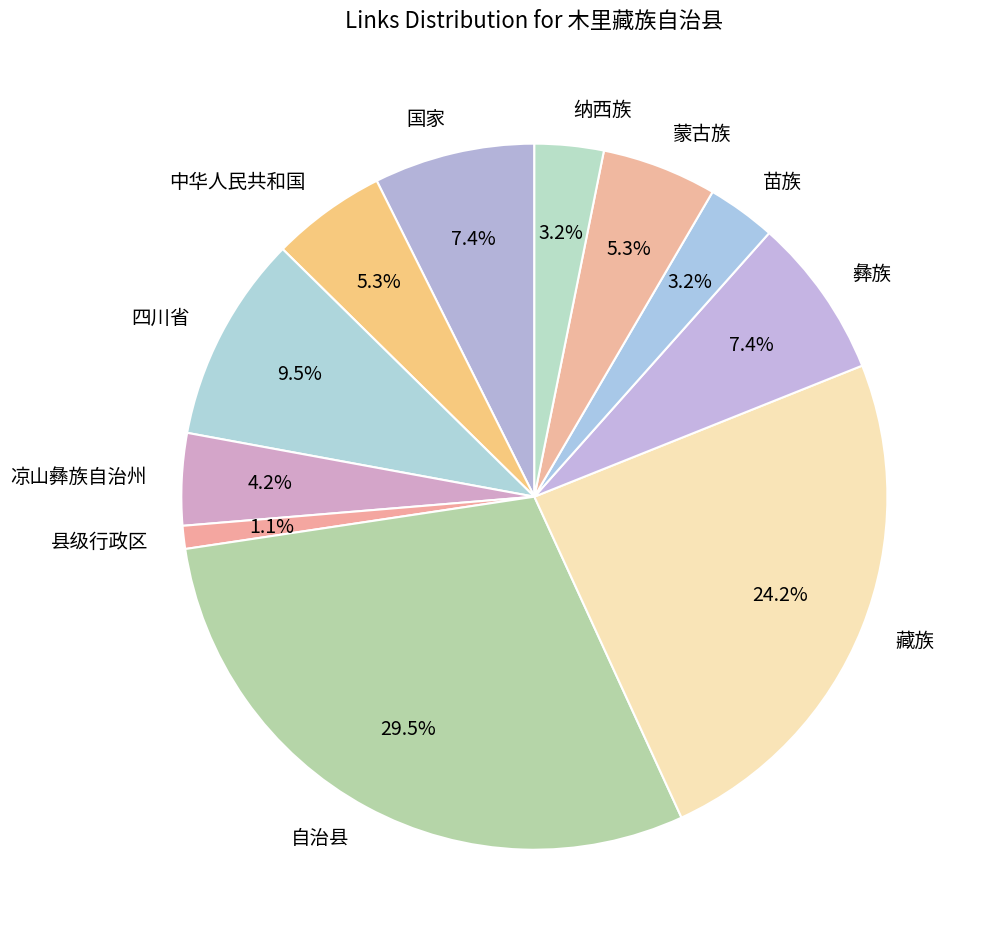

Is there a majority slice in this chart?

No